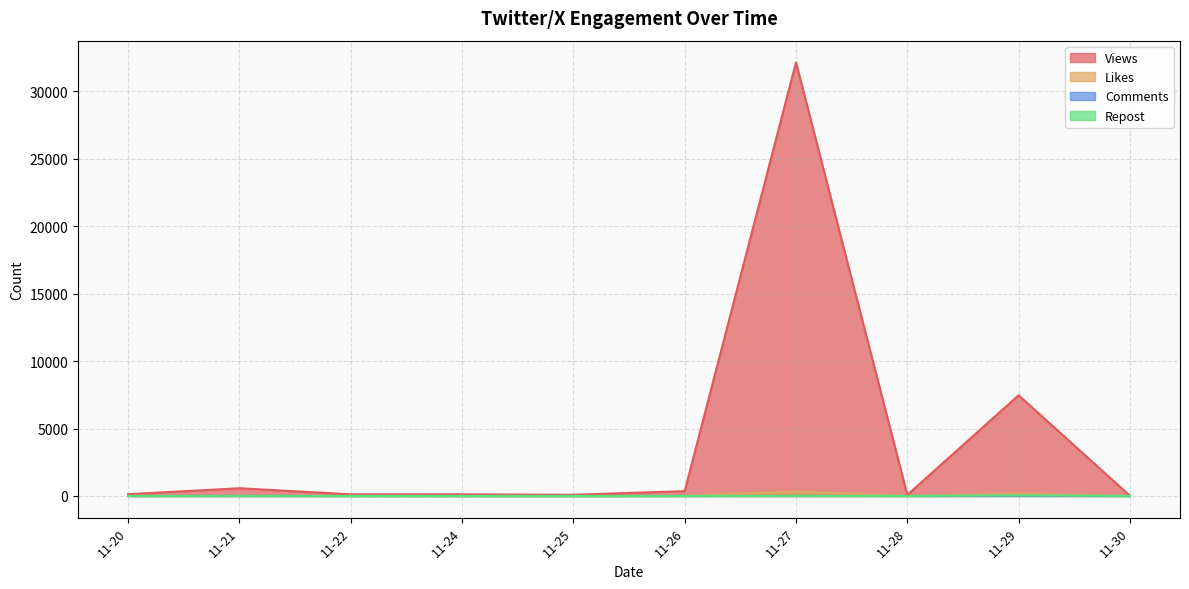

At which label does Views reach its peak?

11-27